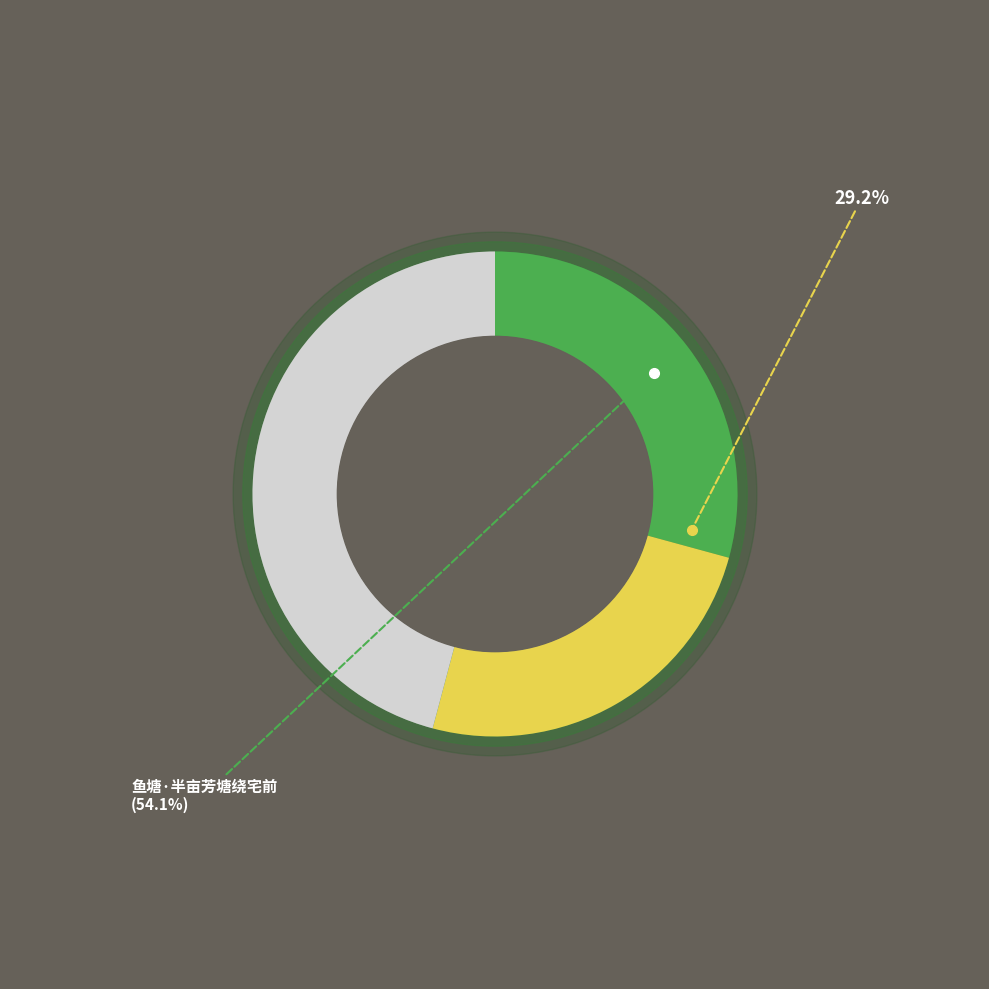

To the nearest percent, what portion does 鱼塘·半亩芳塘绕宅前 represent?

54%